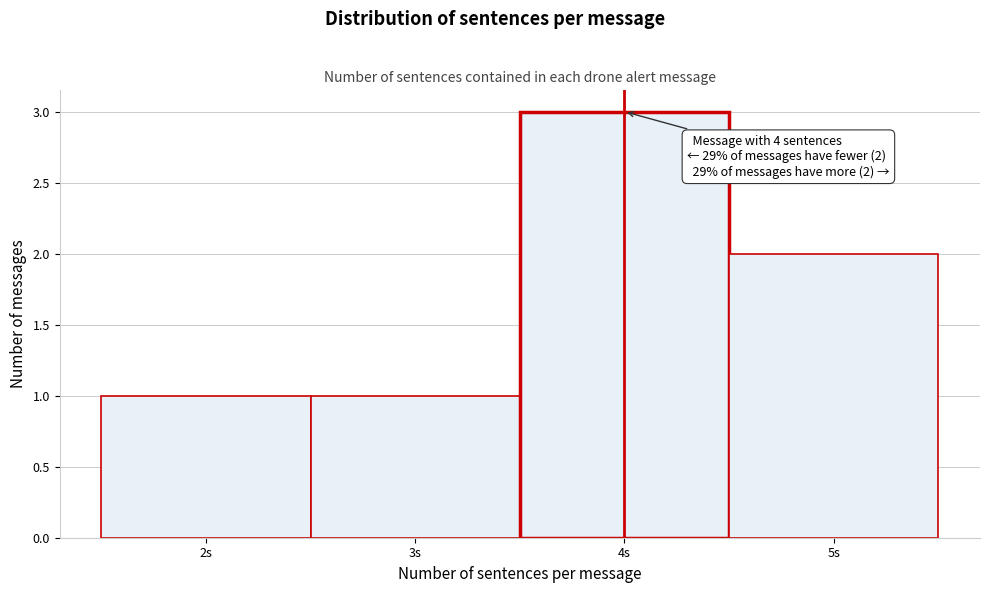

Over which range of the x-axis is the bar tallest?

3.5 to 4.5